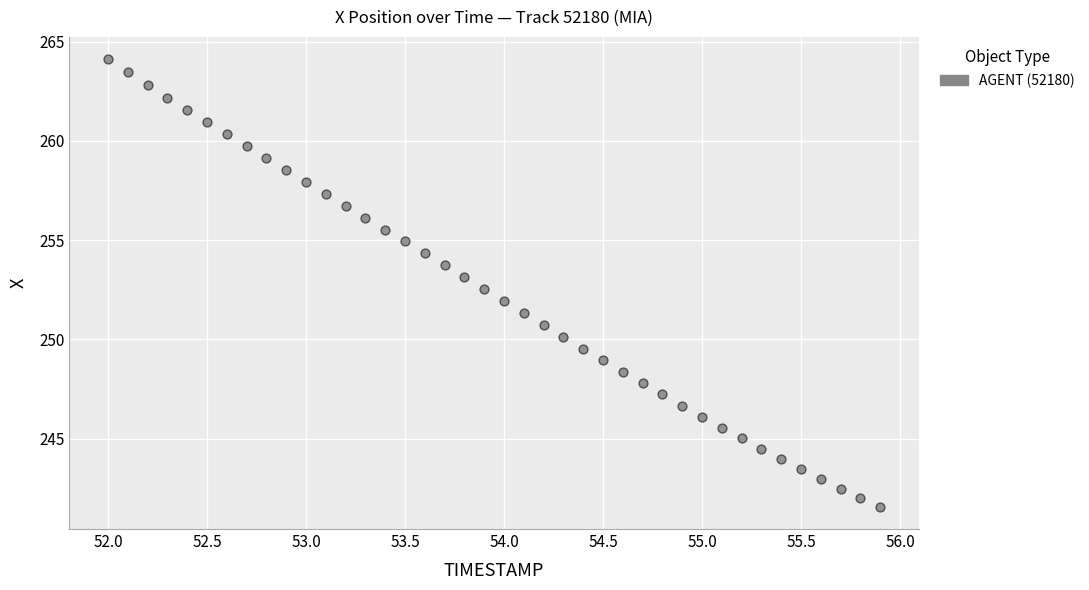

What is the range of X values (max minus min)?

3.9